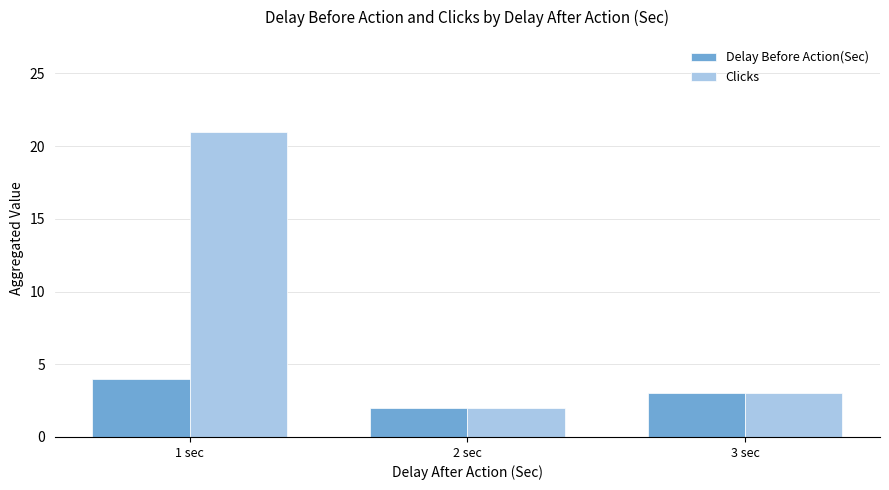

Which series has the largest range (max minus min)?

Clicks